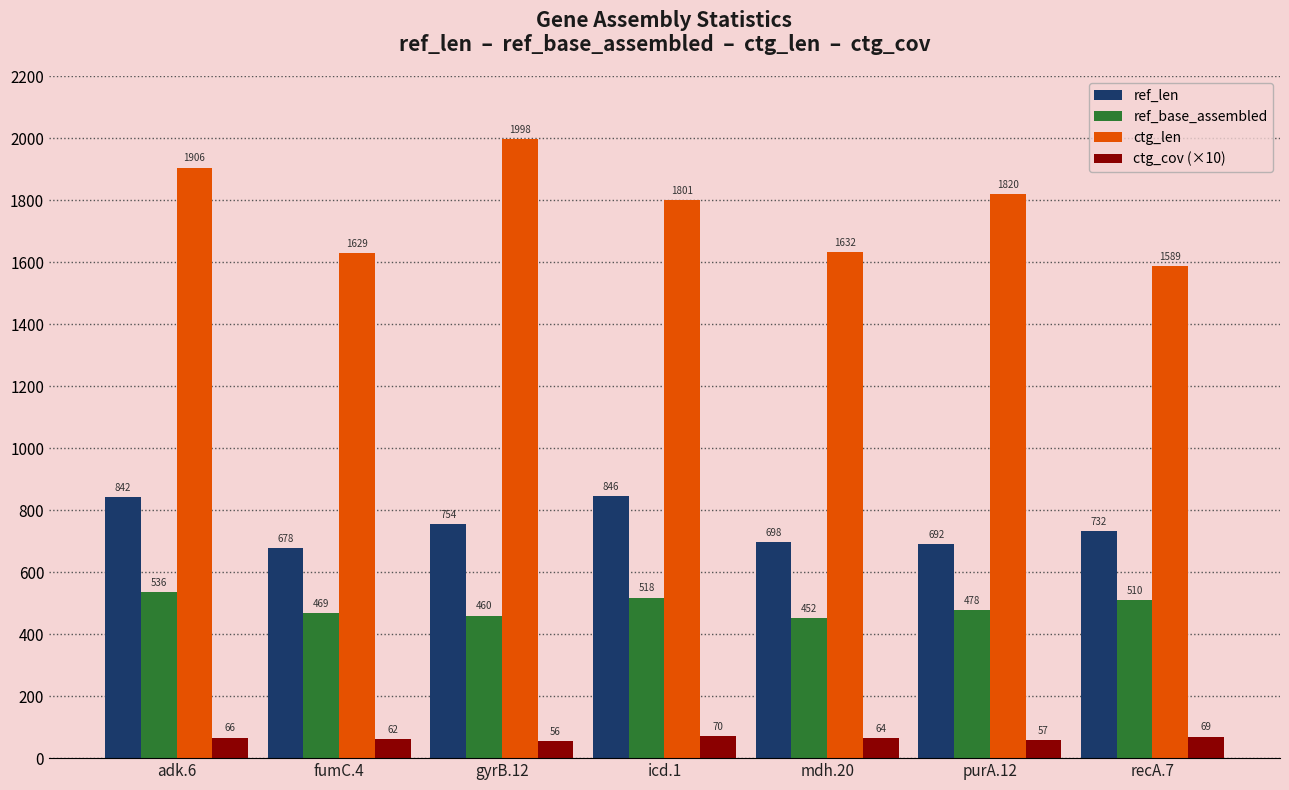

The value of ctg_len at mdh.20 is 533.9. True or false?

False